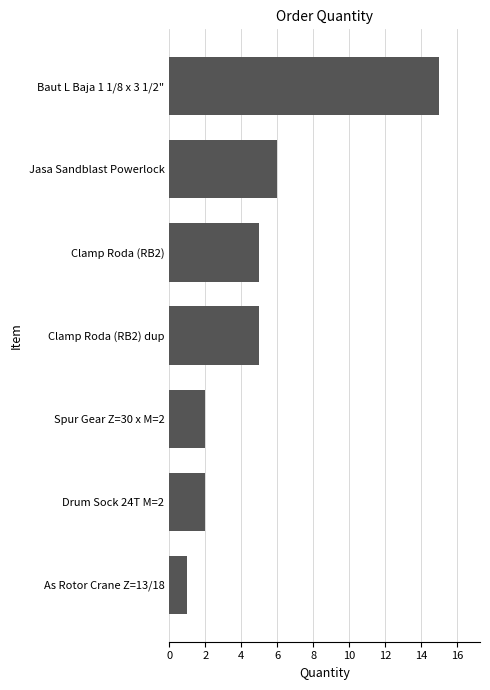

What is the difference between the maximum and minimum values?

14